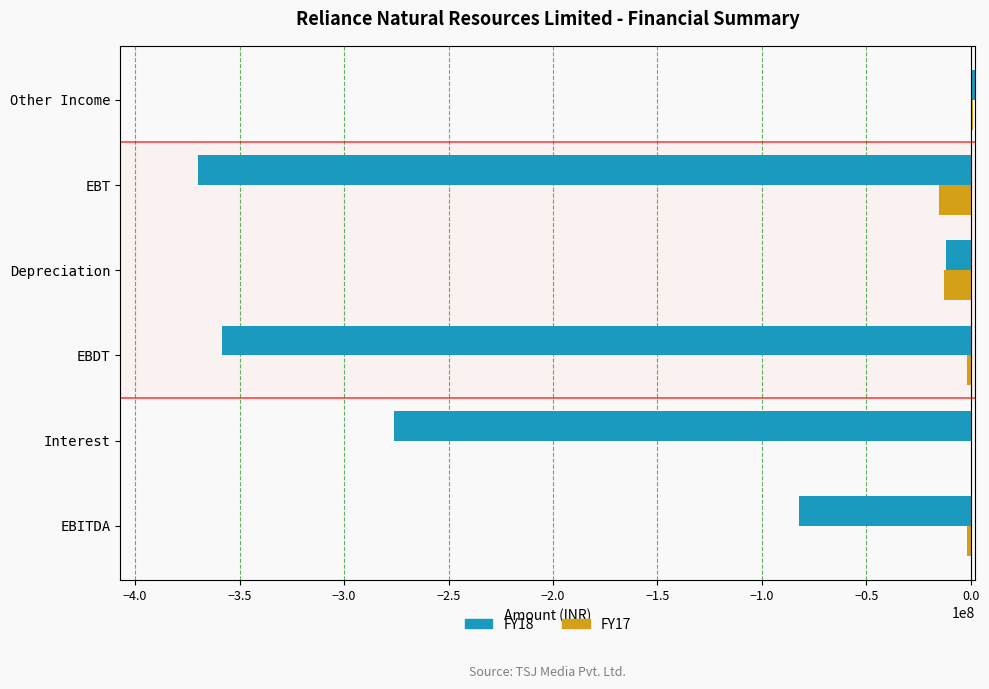

What is the total value across all series at Depreciation?

-24765000